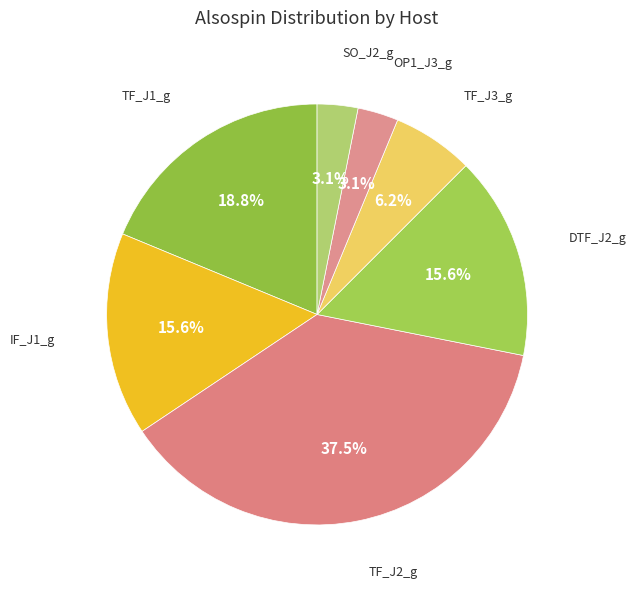

How many segments does this pie chart have?

7